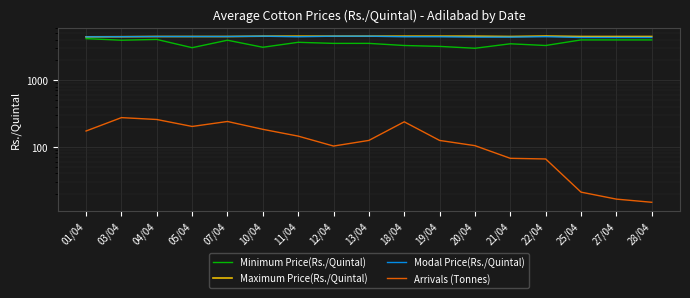

True or false: Minimum Price(Rs./Quintal) and Modal Price(Rs./Quintal) intersect in this chart.

False